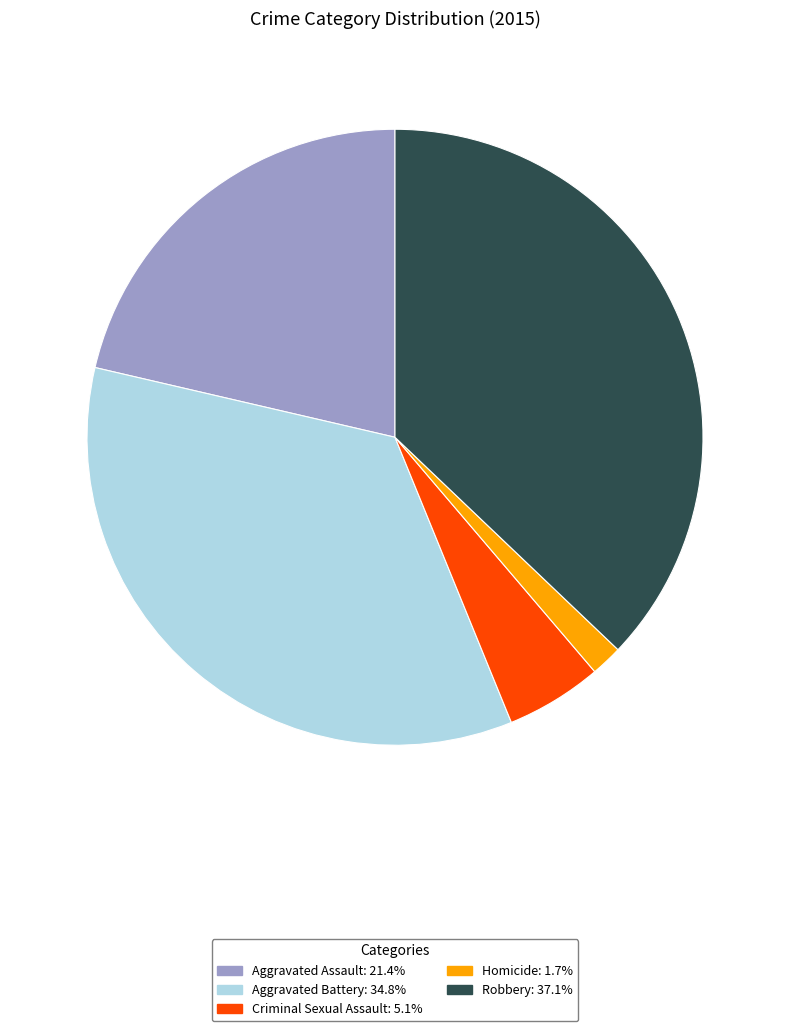

Combined, do Robbery: 37.1% and Aggravated Assault: 21.4% account for over 50%?

Yes